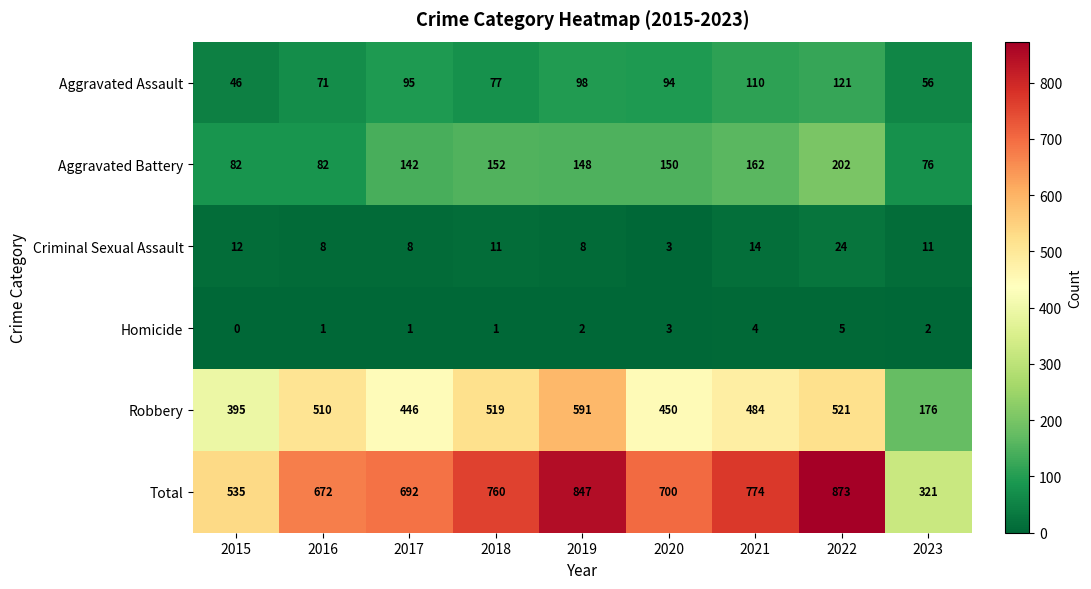

What is the difference between the second highest and second lowest values in the Criminal Sexual Assault series?

6